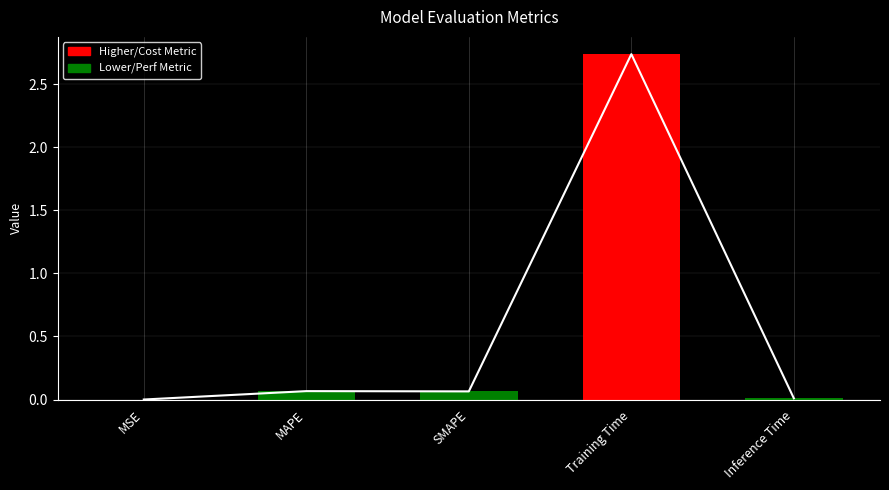

What is the difference between the values at Inference Time and MAPE?

0.1